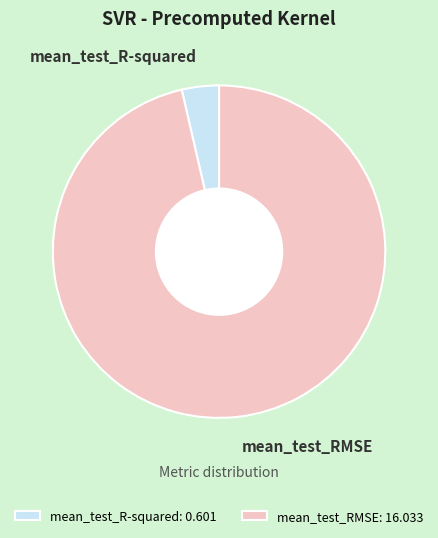

Is it true that mean_test_R-squared is 9% of the pie?

False